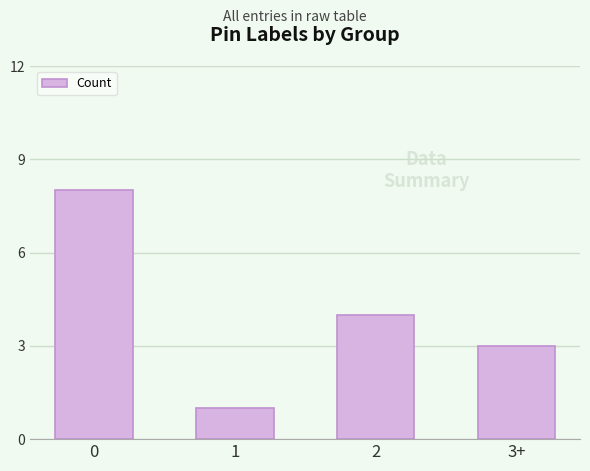

How many data points does each series have?

4